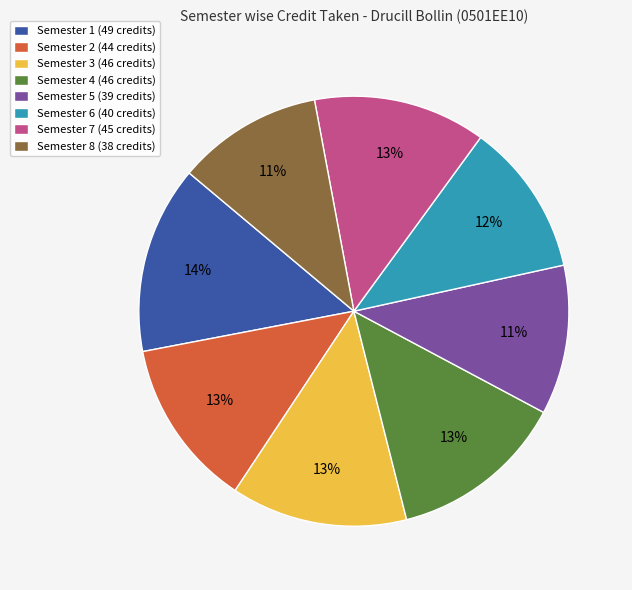

Between Semester 3 (46 credits) and Semester 8 (38 credits), which is larger?

Semester 3 (46 credits)